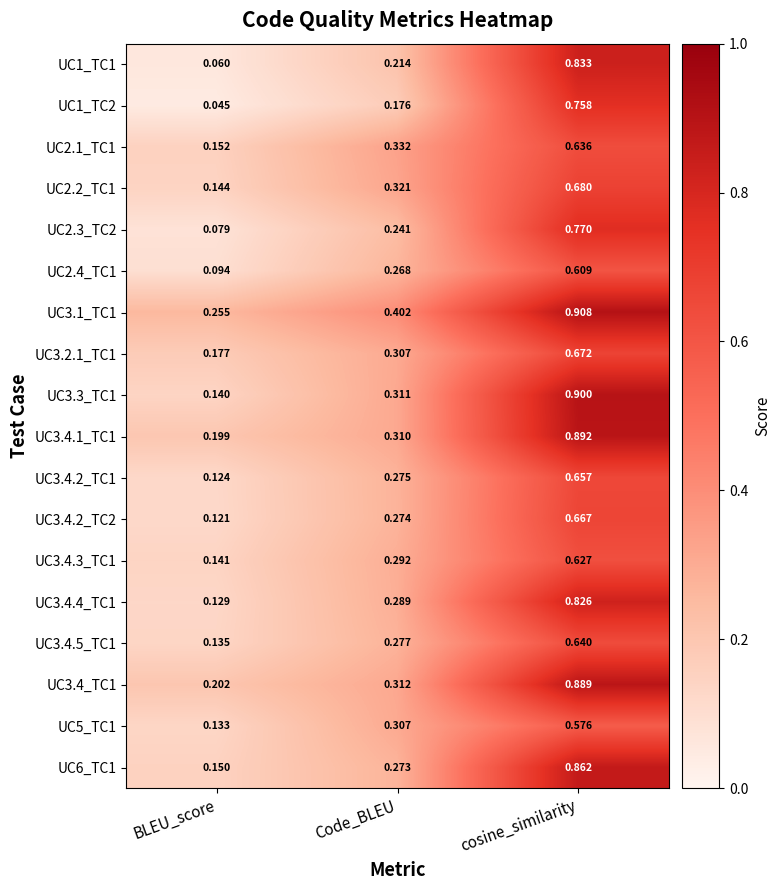

At which category is the sum across all series the highest?

cosine_similarity